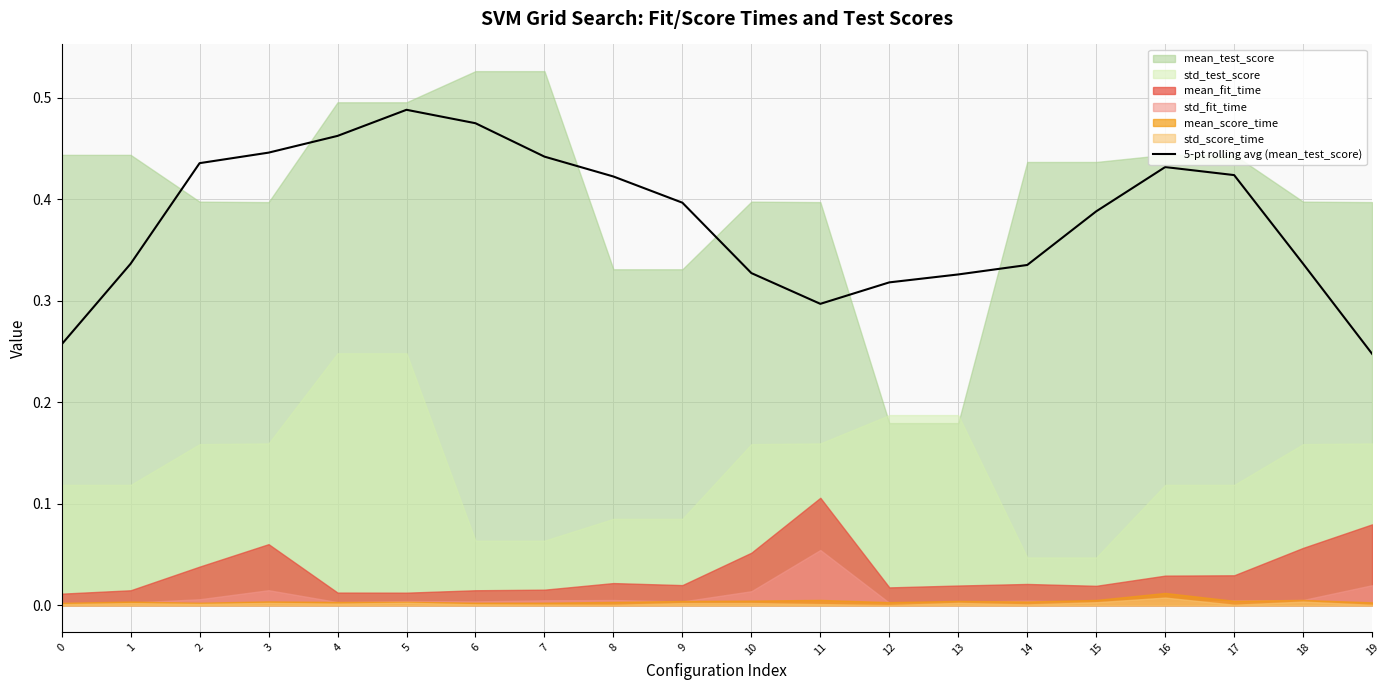

Rank the categories by value from lowest to highest.

19, 0, 11, 12, 13, 10, 14, 1, 18, 15, 9, 8, 17, 16, 2, 7, 3, 4, 6, 5